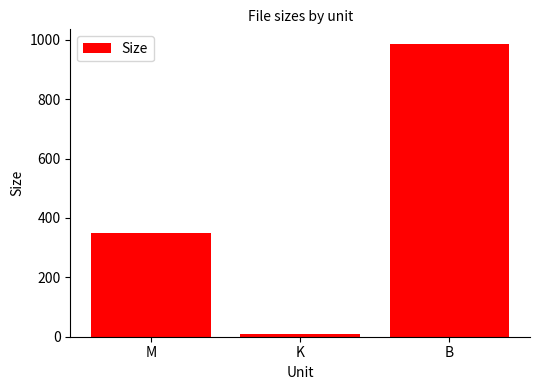

Is it true that the value at B is 986.0?

True